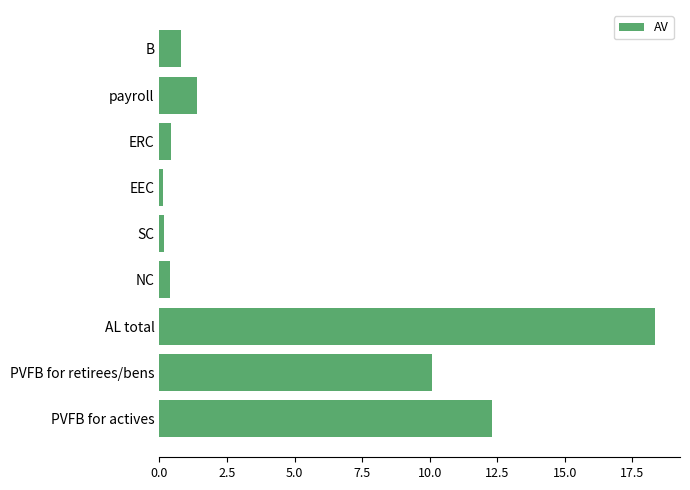

Are the bars grouped side by side (vs. stacked)?

No